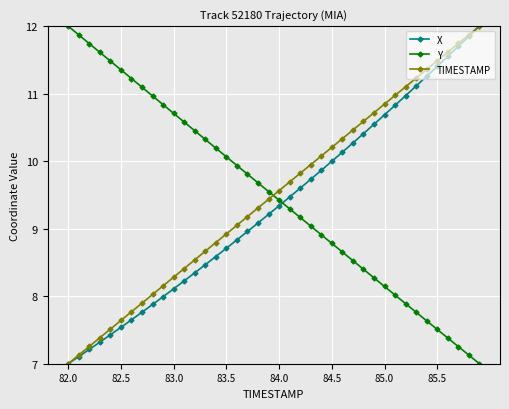

What is the minimum value for X?

7.0